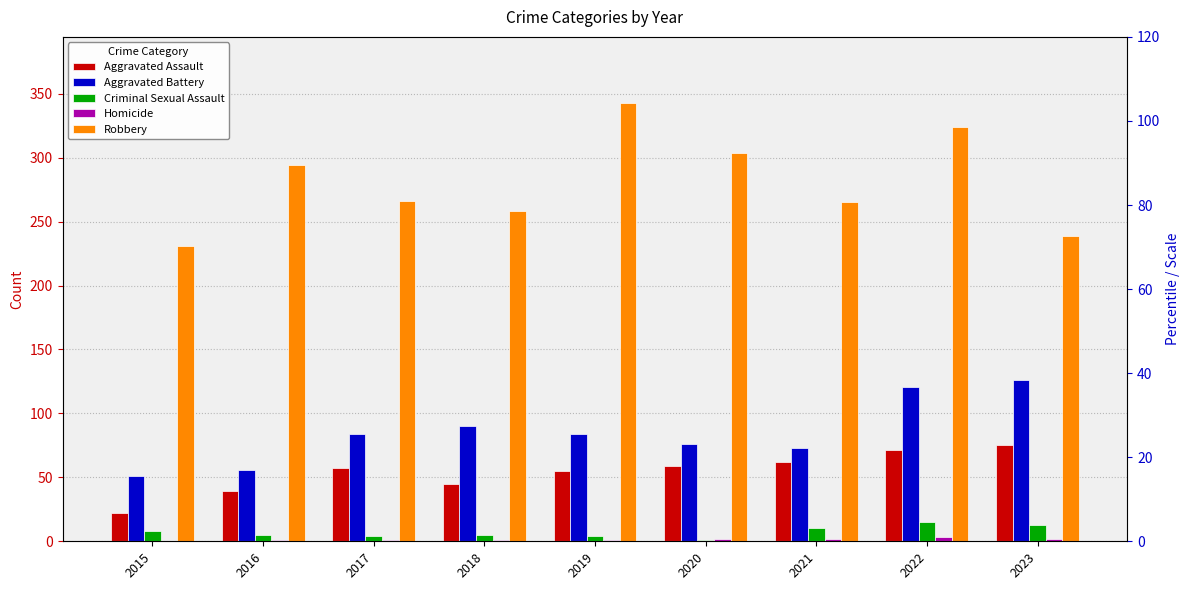

Reading left to right, extract all data points from this chart.

Aggravated Assault: 22	39	57	45	55	59	62	71	75
Aggravated Battery: 51	56	84	90	84	76	73	121	126
Criminal Sexual Assault: 8	5	4	5	4	1	10	15	13
Homicide: 0	1	1	1	1	2	2	3	2
Robbery: 231	294	266	258	343	304	265	324	239